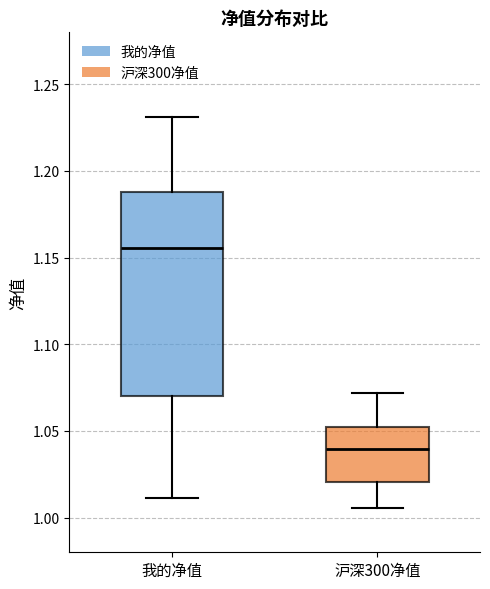

Reading left to right, read every box against the y-axis: the position of its median line, the range the box covers, and the ends of its whiskers. The values are not printed on the chart, so give them approximately, as read against the axis.

我的净值: median 1.155, box 1.070 to 1.190, whiskers 1.010 to 1.230
沪深300净值: median 1.040, box 1.020 to 1.055, whiskers 1.005 to 1.070